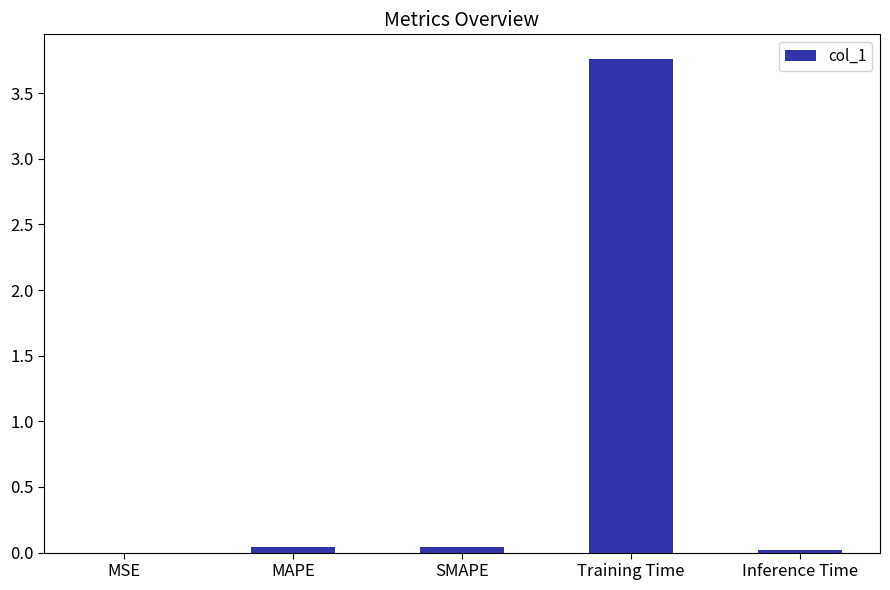

Count the number of categories in the chart.

5